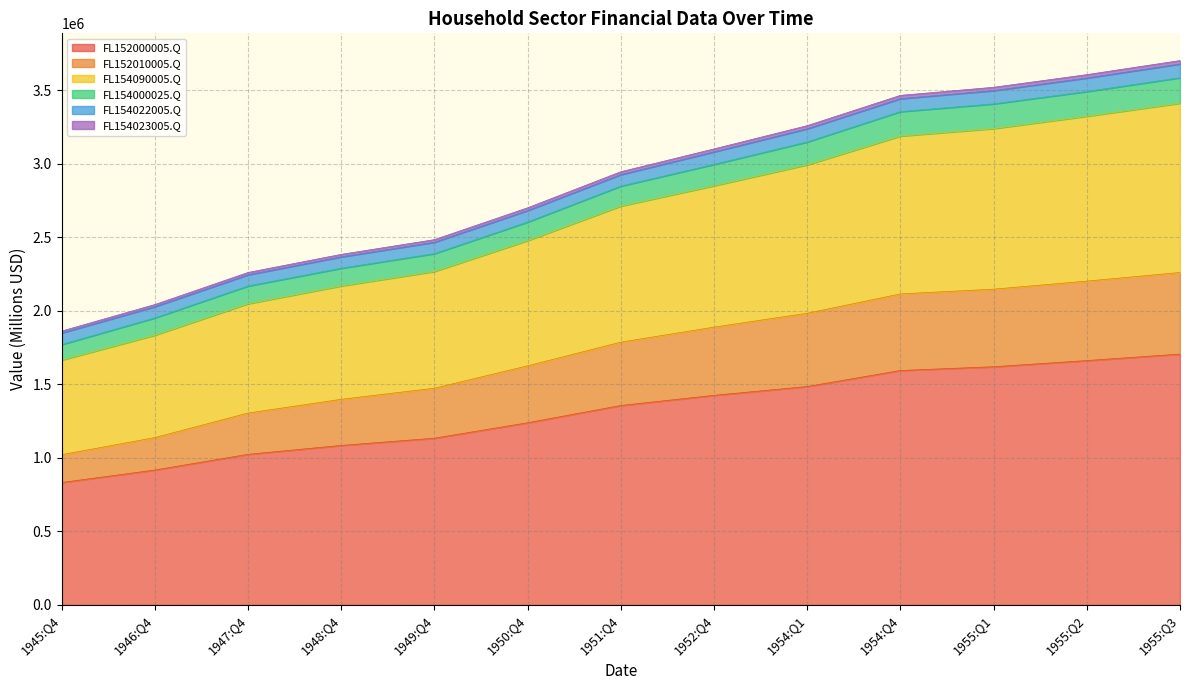

What is the highest value of the FL152000005.Q series?

1706602.0